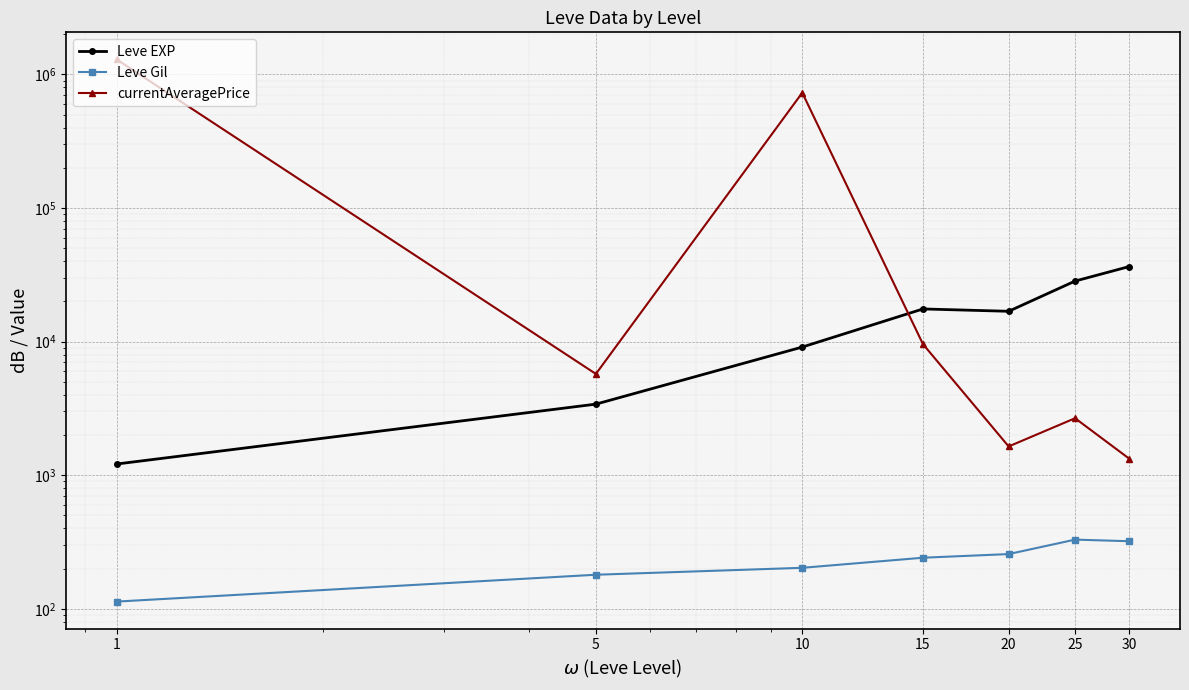

Between 5 and 20, which is larger?

20